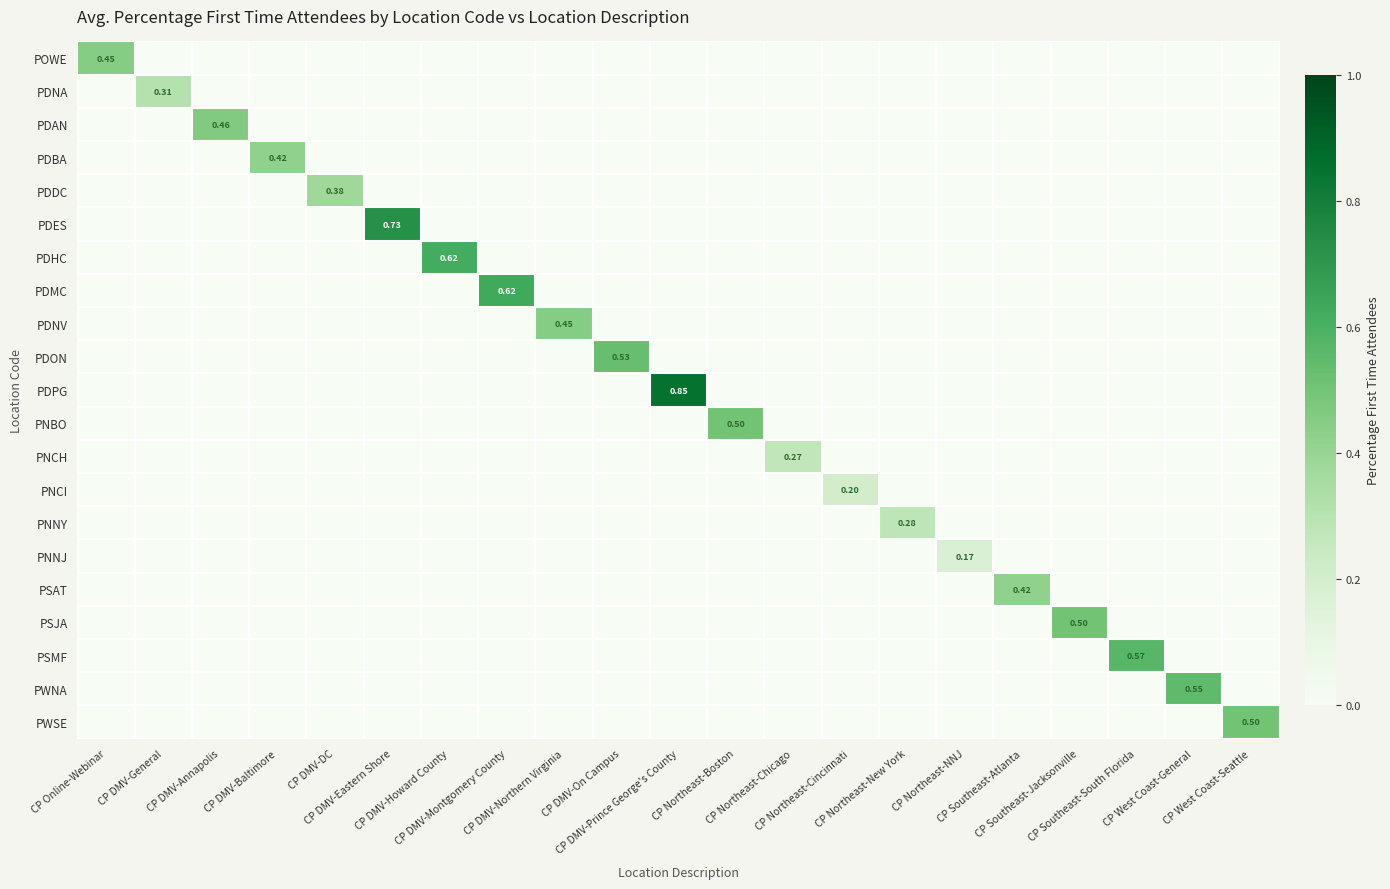

Is it true that PNBO equals 0.2 at CP Northeast-Cincinnati?

False